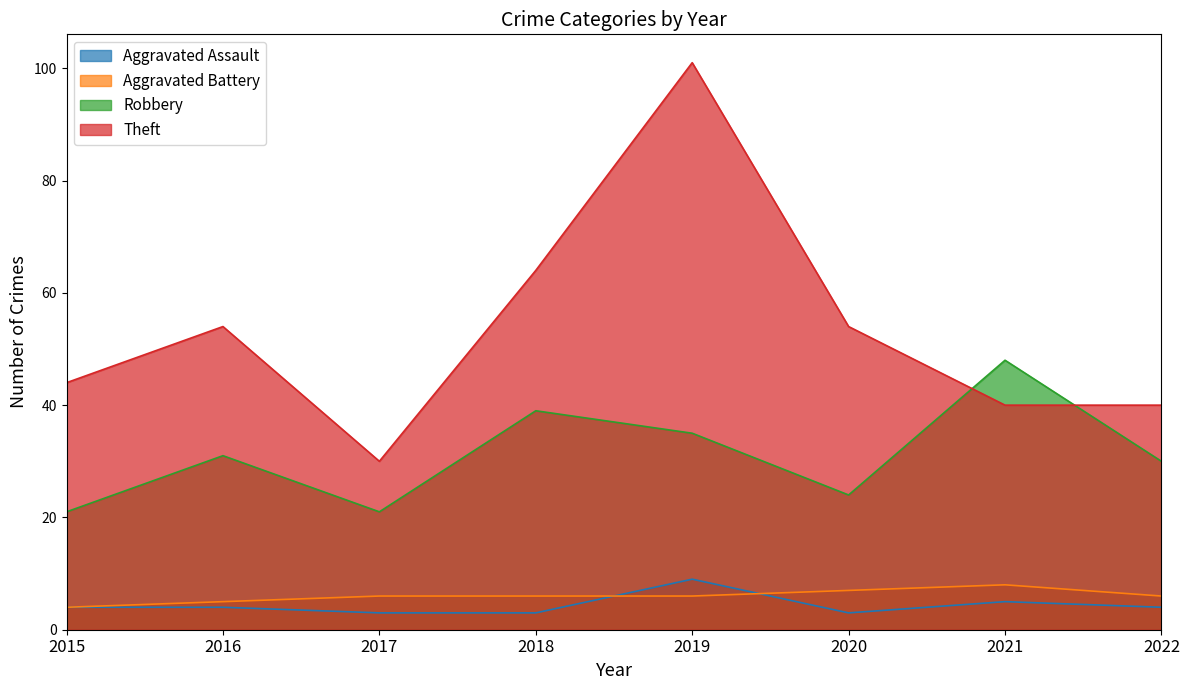

Between 2016 and 2022, which is larger?

2016